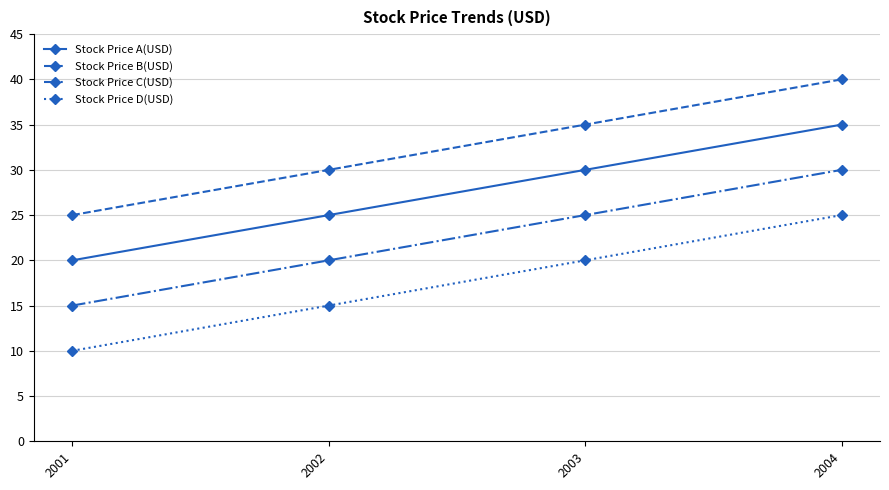

What is the sum of the Stock Price D(USD) values at 2003 and 2001?

30